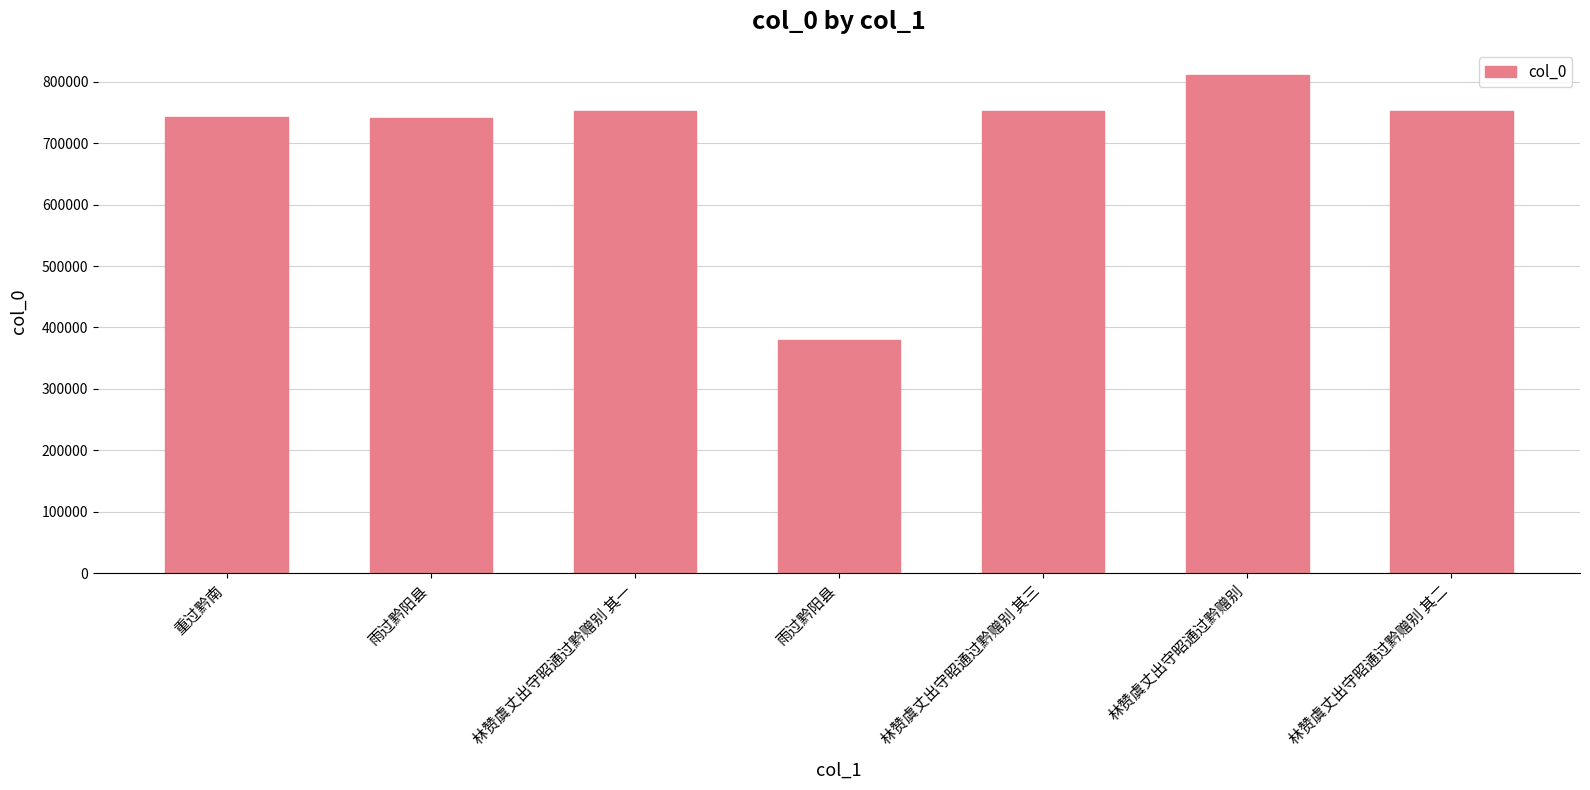

Reading left to right, extract all data points from this chart.

重过黔南=742126	雨过黔阳县=741524	林赞虞丈出守昭通过黔赠别 其一=752322	雨过黔阳县=379962	林赞虞丈出守昭通过黔赠别 其三=752324	林赞虞丈出守昭通过黔赠别=811611	林赞虞丈出守昭通过黔赠别 其二=752323